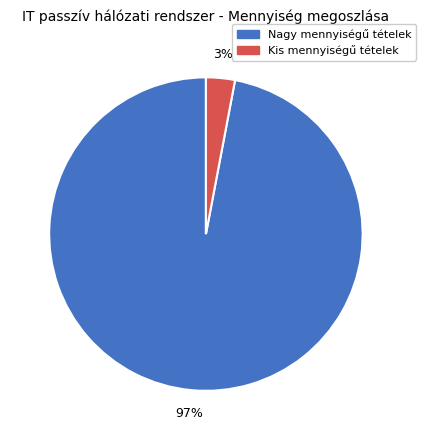

To the nearest percent, what is the difference between the largest and smallest slice percentages?

94%